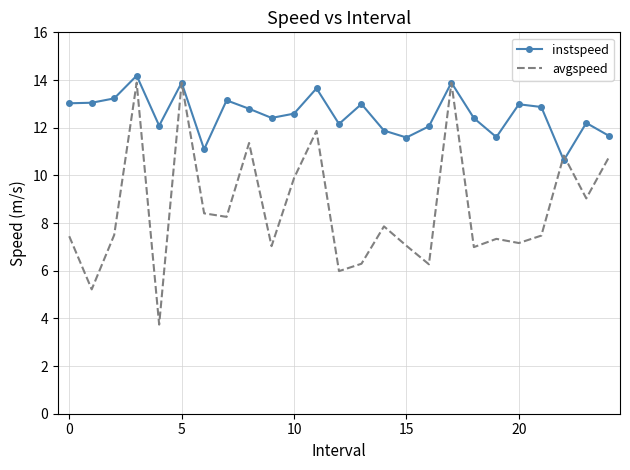

Which series has the largest total across all categories?

instspeed